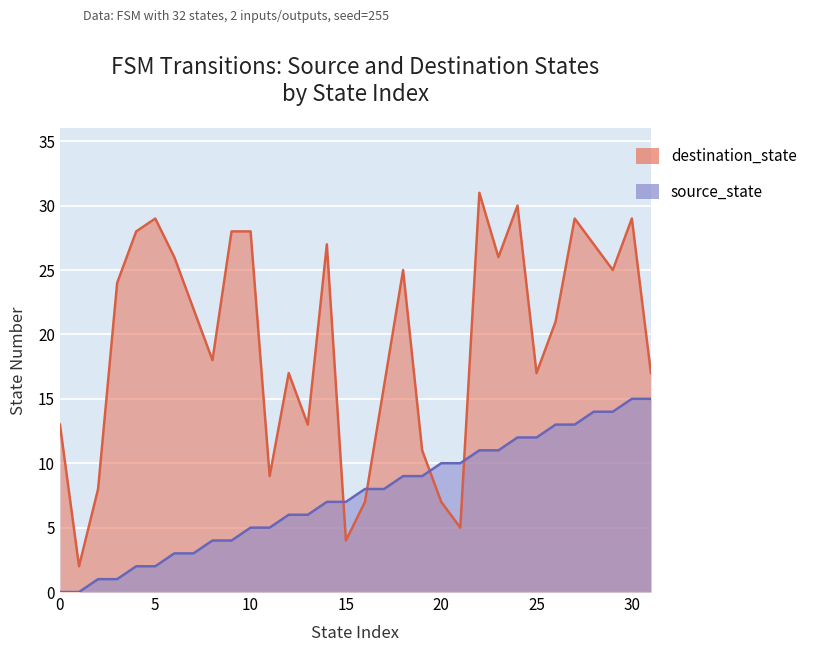

How many data points in destination_state are less than 22?

16